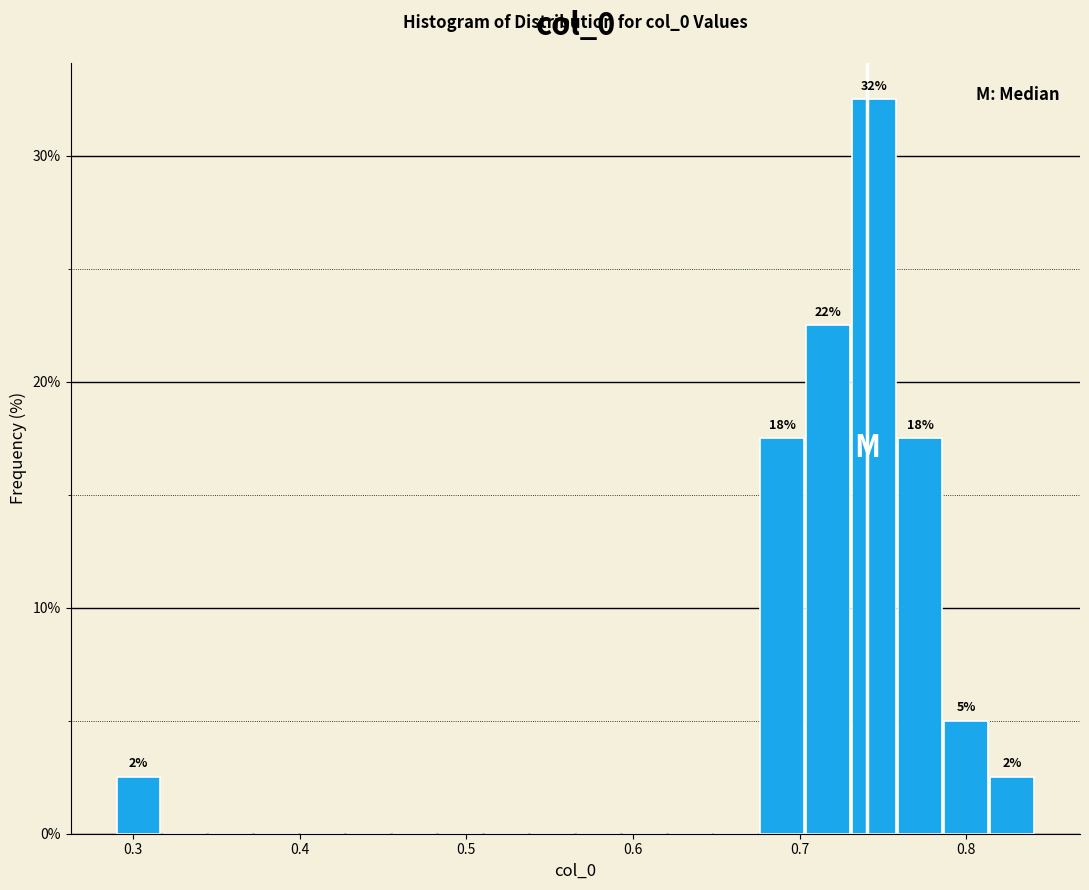

Read against the x-axis, roughly where is the centre of the tallest bar?

0.74